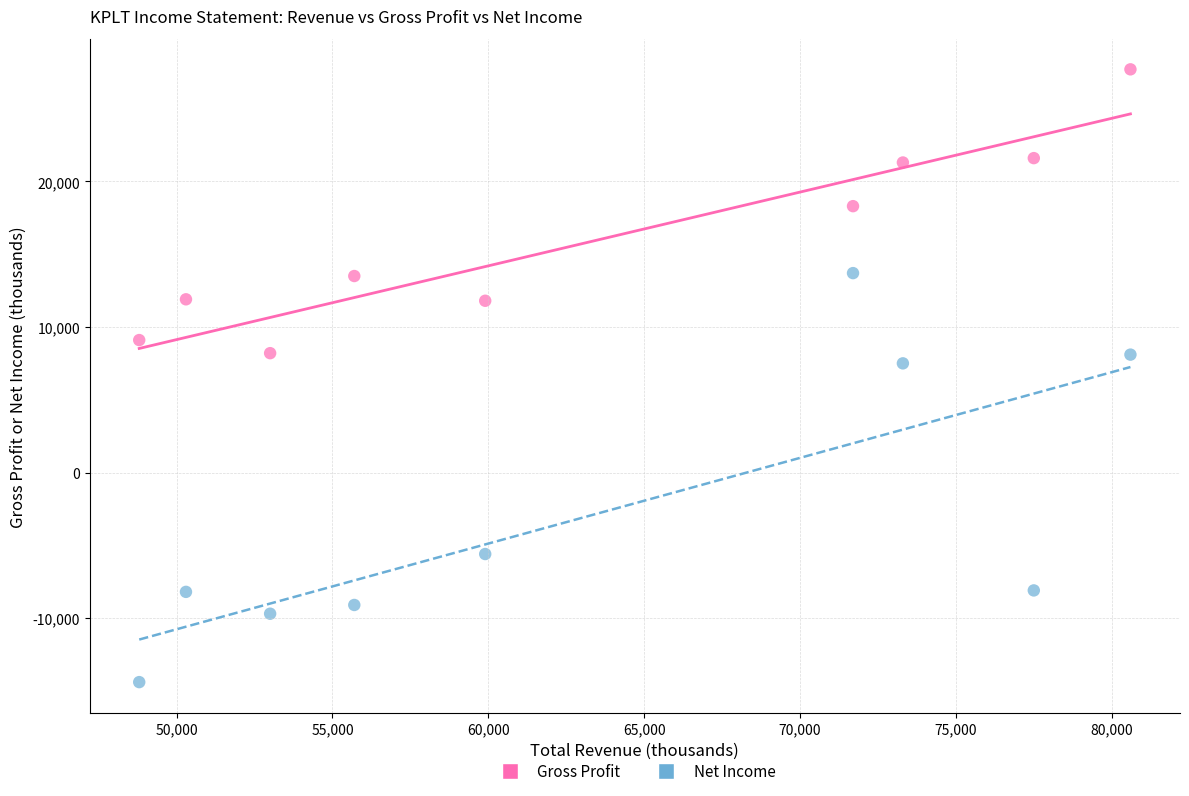

Across all data points, what is the range of X values (max minus min)?

31800